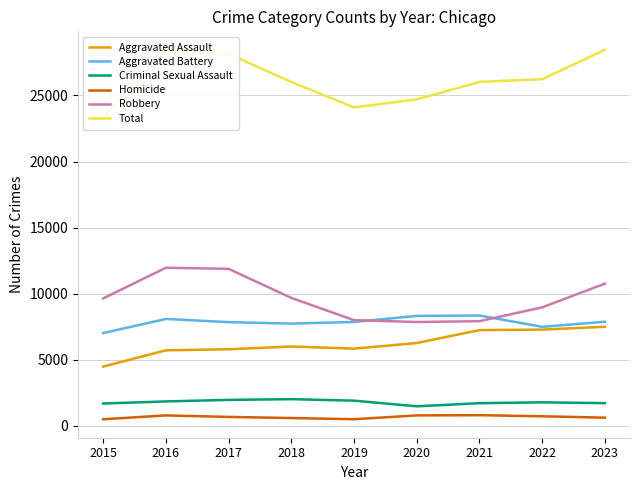

What is the total value across all series at 2017?

56302